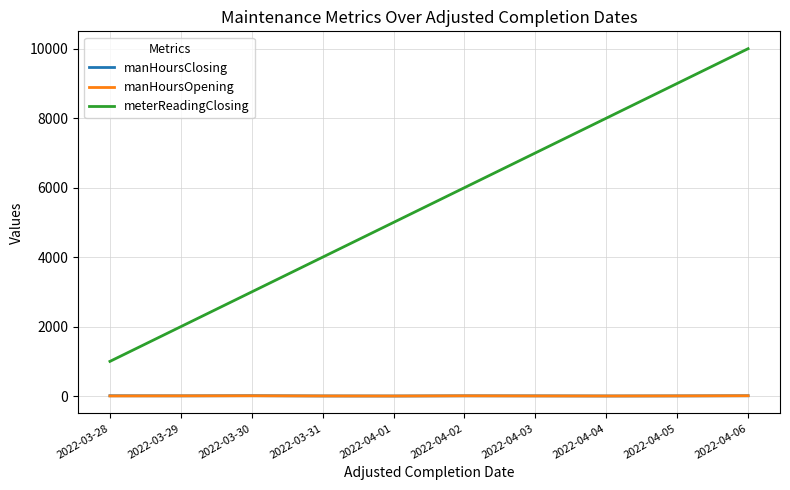

Is it true that manHoursOpening equals 5.0 at 2022-03-31?

True